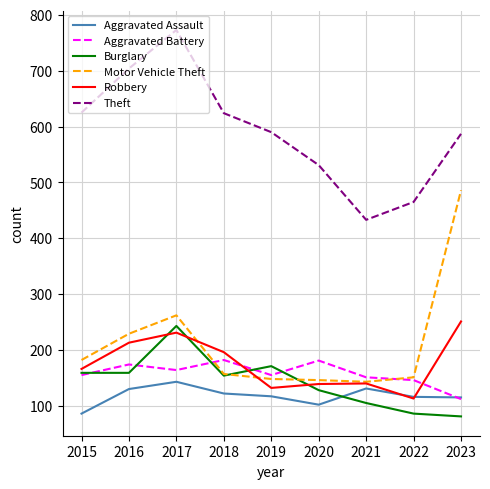

What is the spread (max minus min) of values at 2022?

379